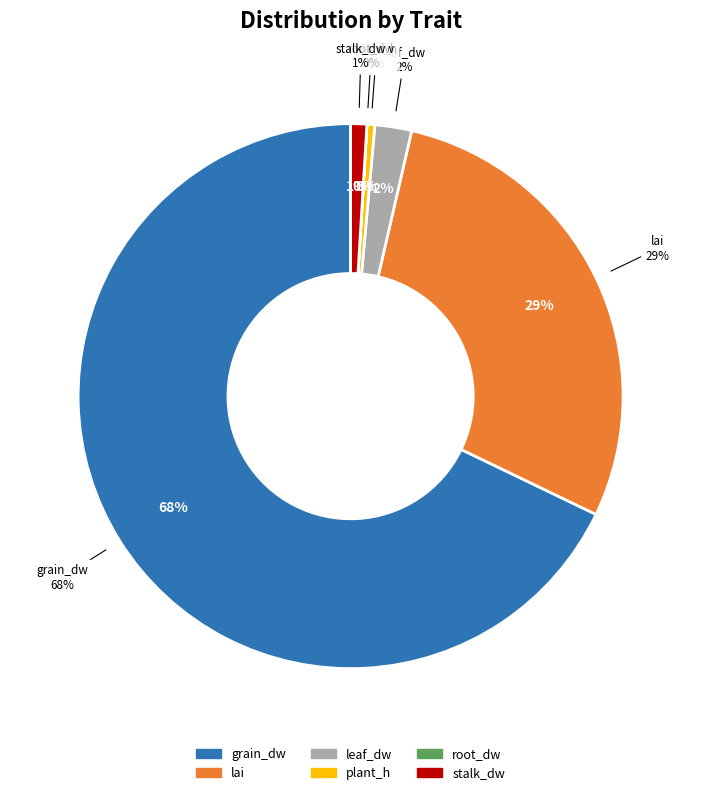

How many slices are in this pie chart?

6